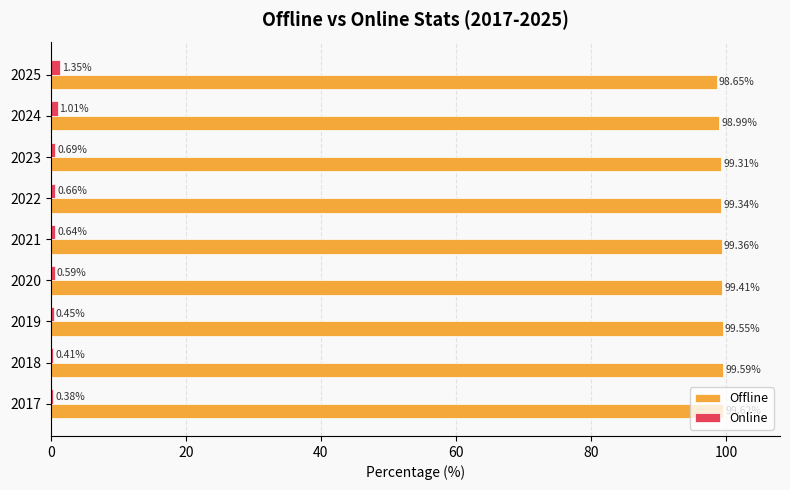

How many values in the Offline series are below 99?

2